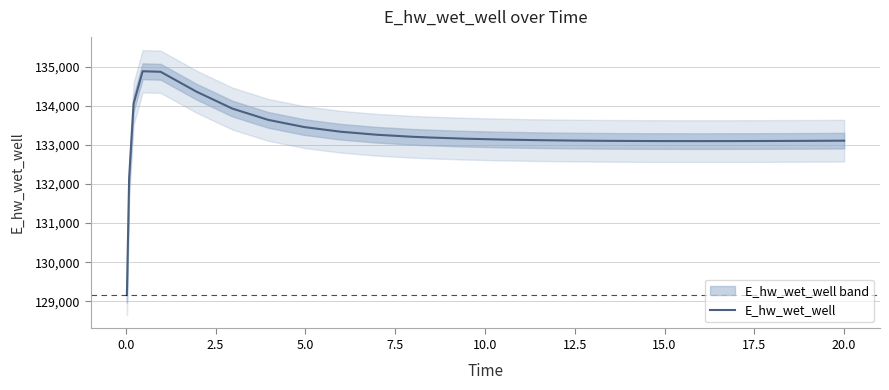

Reading right to left, what are all the values shown in this chart?

133106.3	133106.2	133101.8	133098.4	133096.2	133095.4	133096.3	133097.4	133101.6	133108.7	133119.5	133134.9	133156.7	133186.9	133206.3	133259.0	133336.4	133453.8	133637.0	133925.4	134358.2	134866.5	134879.6	134054.9	132146.5	129163.9